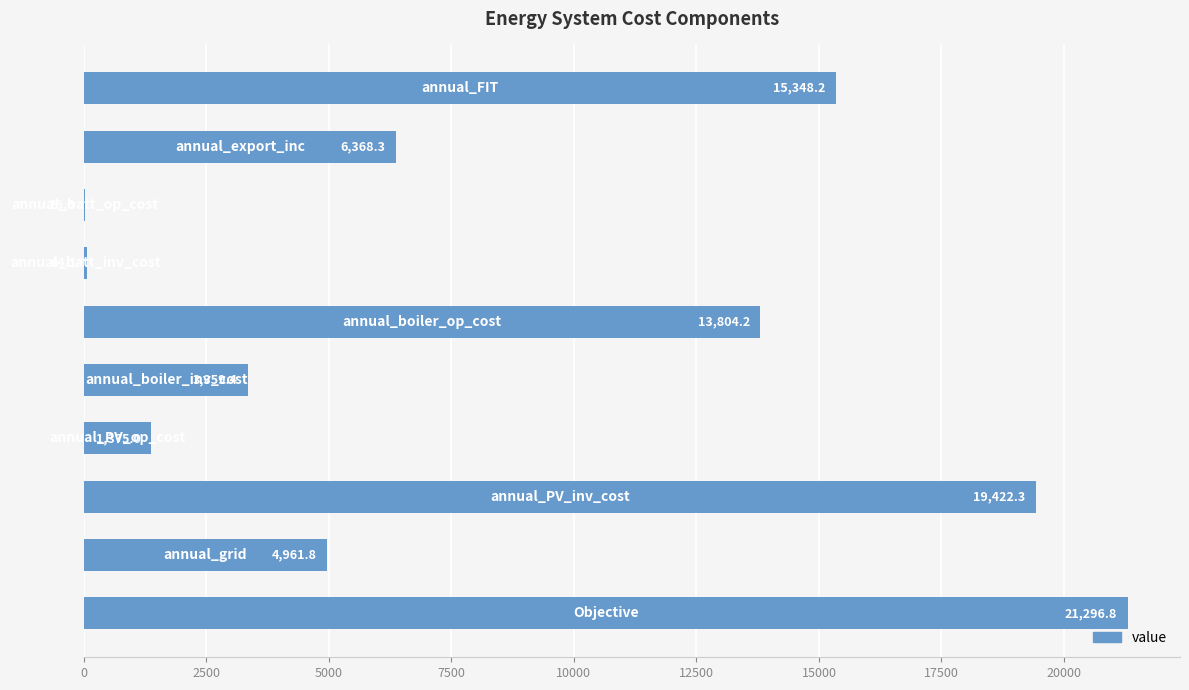

What is the maximum value shown in the chart?

21296.8